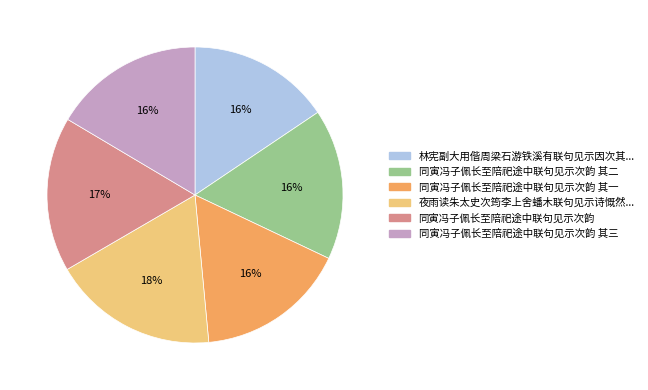

Does any single category account for the majority?

No